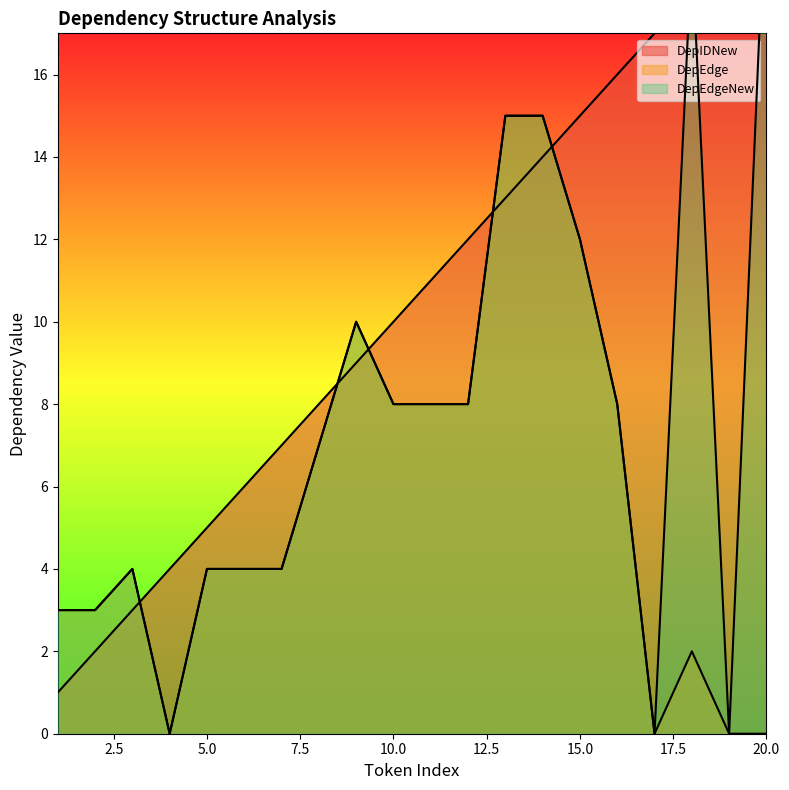

List the series in order of their overall mean, lowest first.

DepEdge, DepEdgeNew, DepIDNew